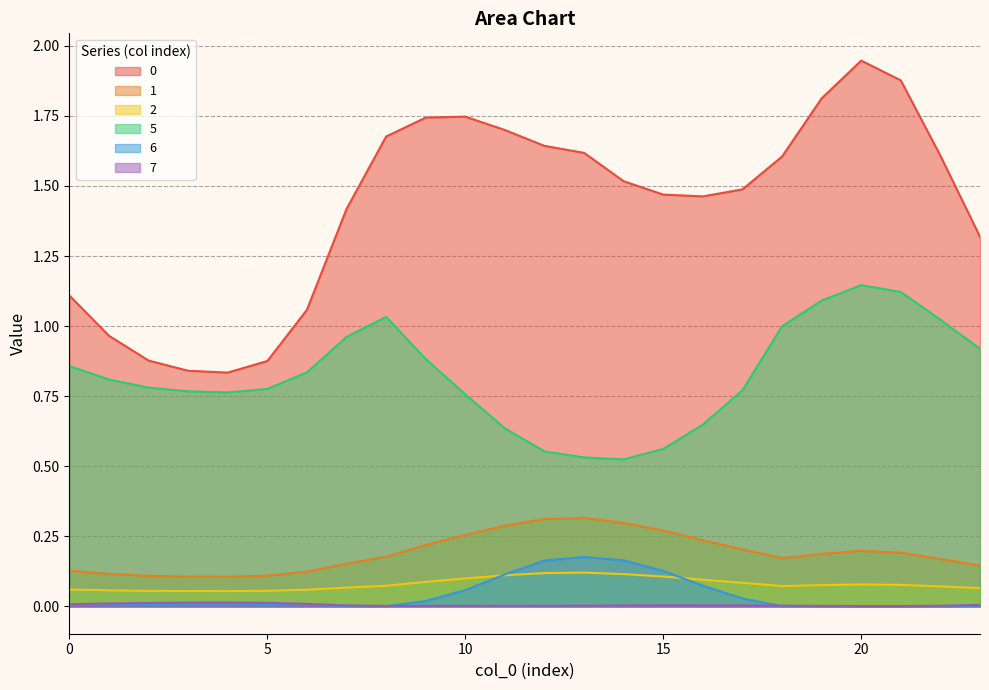

How many intersections are there between 2 and 6?

2